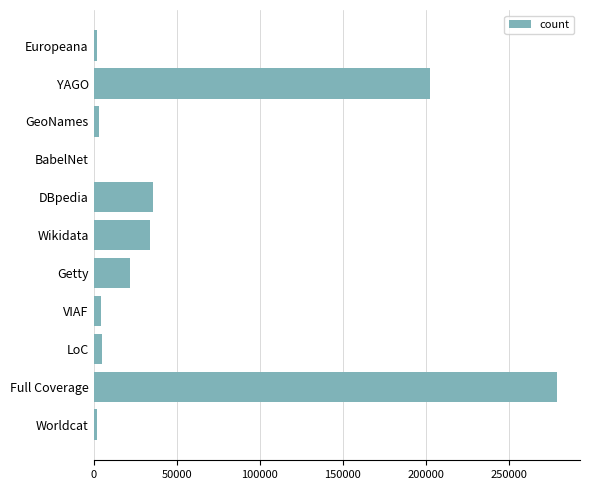

Count the number of data series in this chart.

1